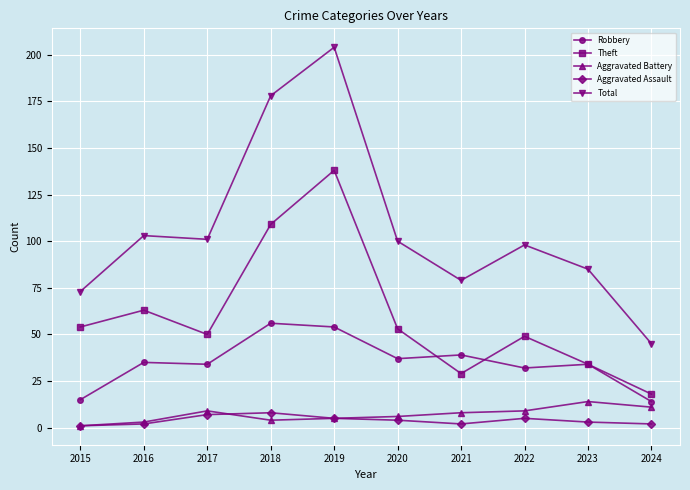

Which series changed the most between 2019 and 2023?

Total